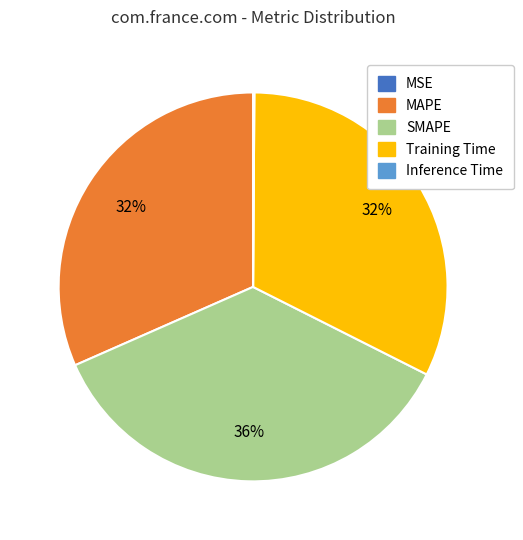

Does SMAPE account for over 50% of the chart?

No